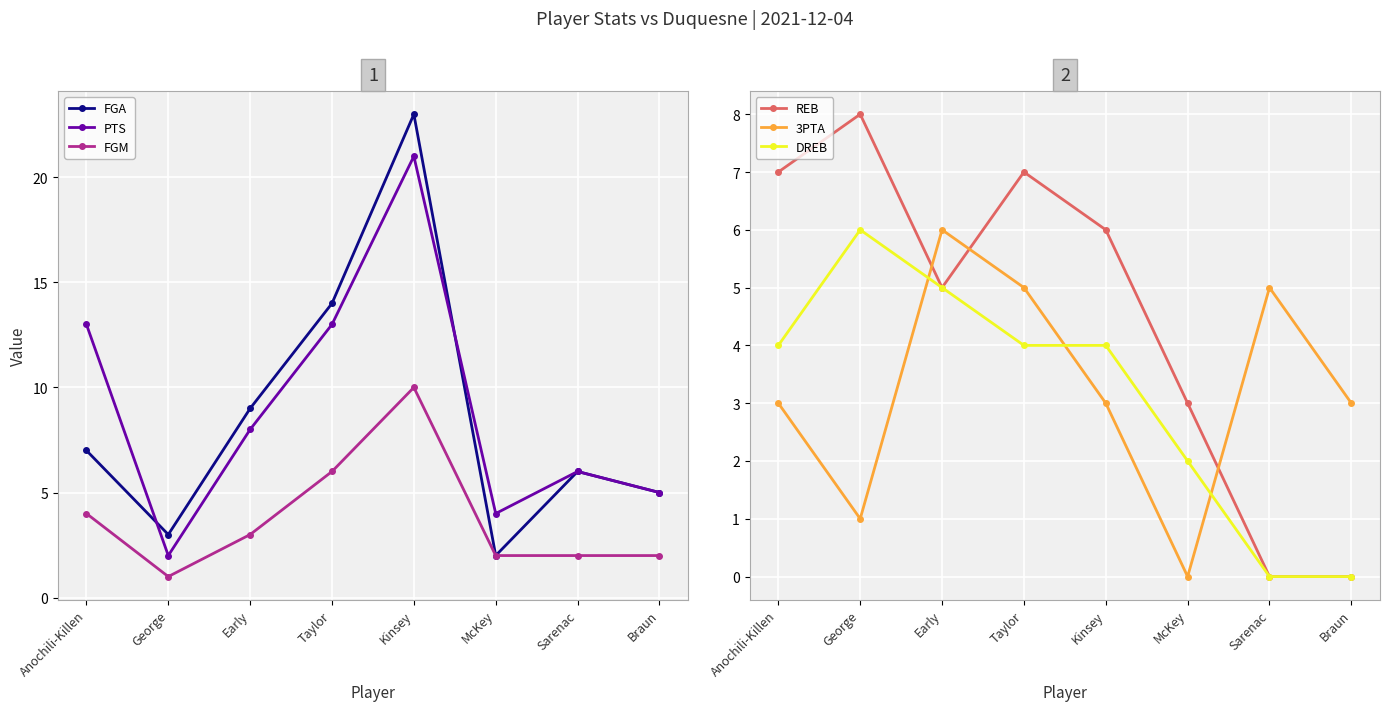

At which category is the sum across all series the highest?

Kinsey